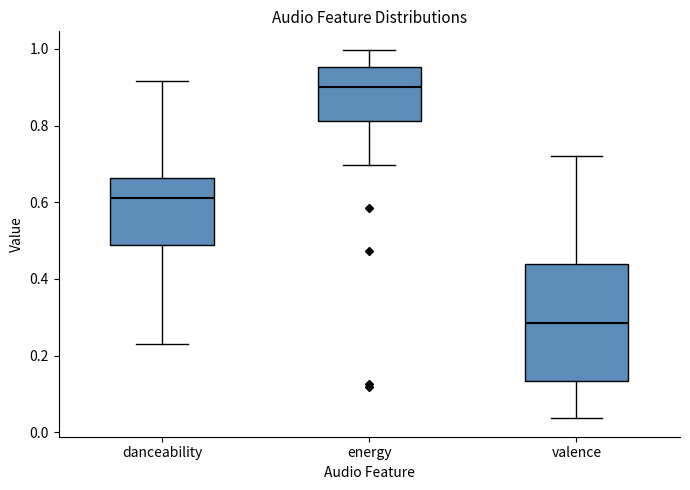

Reading left to right, transcribe this box plot: for each box, give where its median line is, the range the box spans, and where its two whiskers end, as read against the y-axis. The values are not printed on the chart, so give them approximately, as read against the axis.

danceability: median 0.62, box 0.48 to 0.66, whiskers 0.24 to 0.92
energy: median 0.90, box 0.82 to 0.96, whiskers 0.70 to 1.00
valence: median 0.28, box 0.14 to 0.44, whiskers 0.04 to 0.72